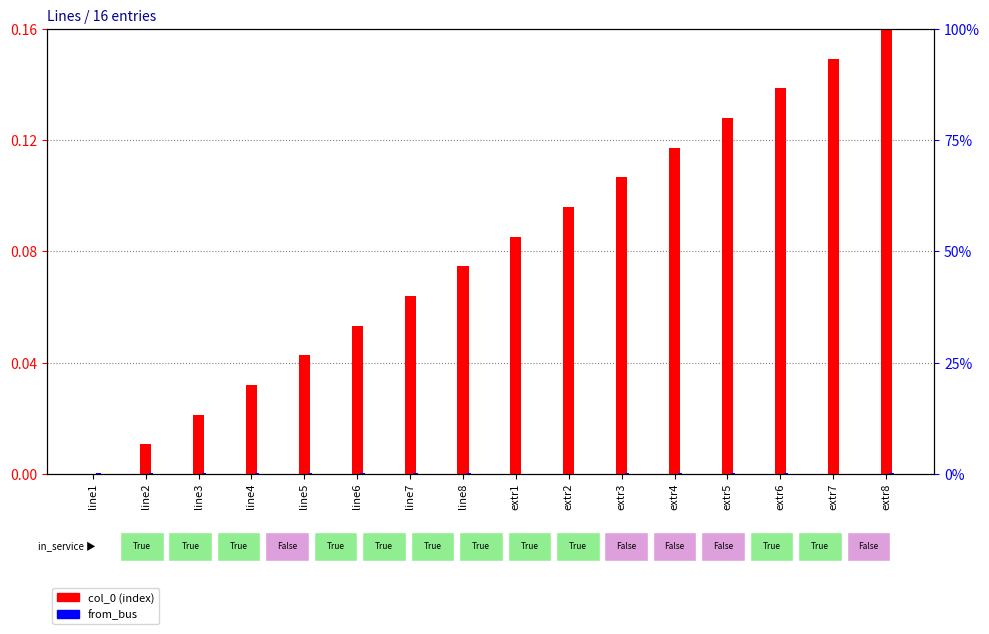

True or false: col_0 (normalized) has a value of 0.0 at line2.

False